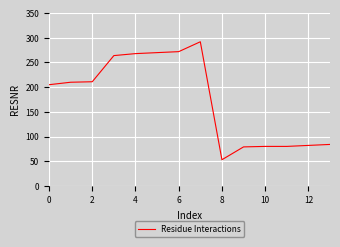

What is the smallest value displayed?

53